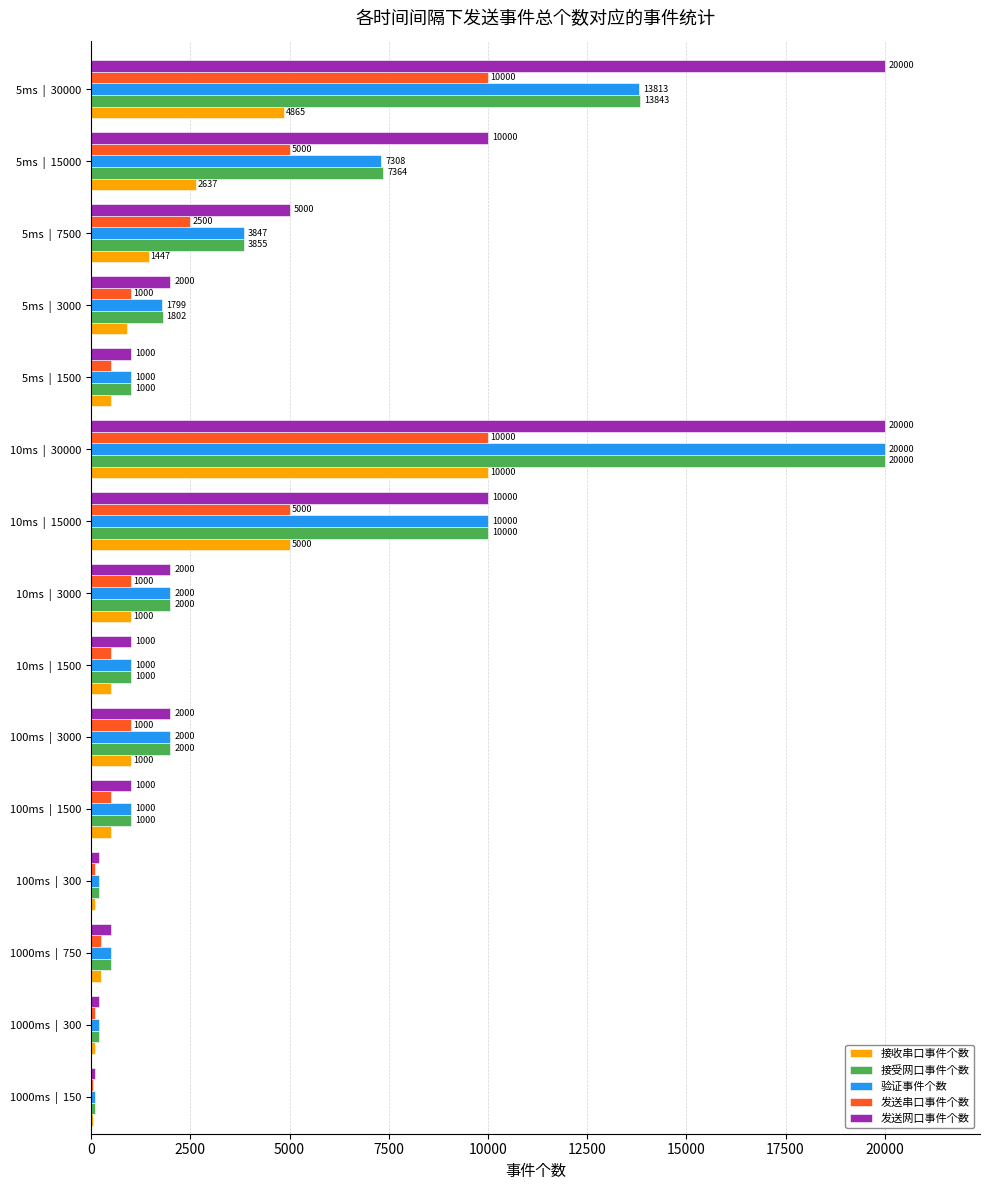

The 发送串口事件个数 series shows 50 at 1000ms  |  150. True or false?

True